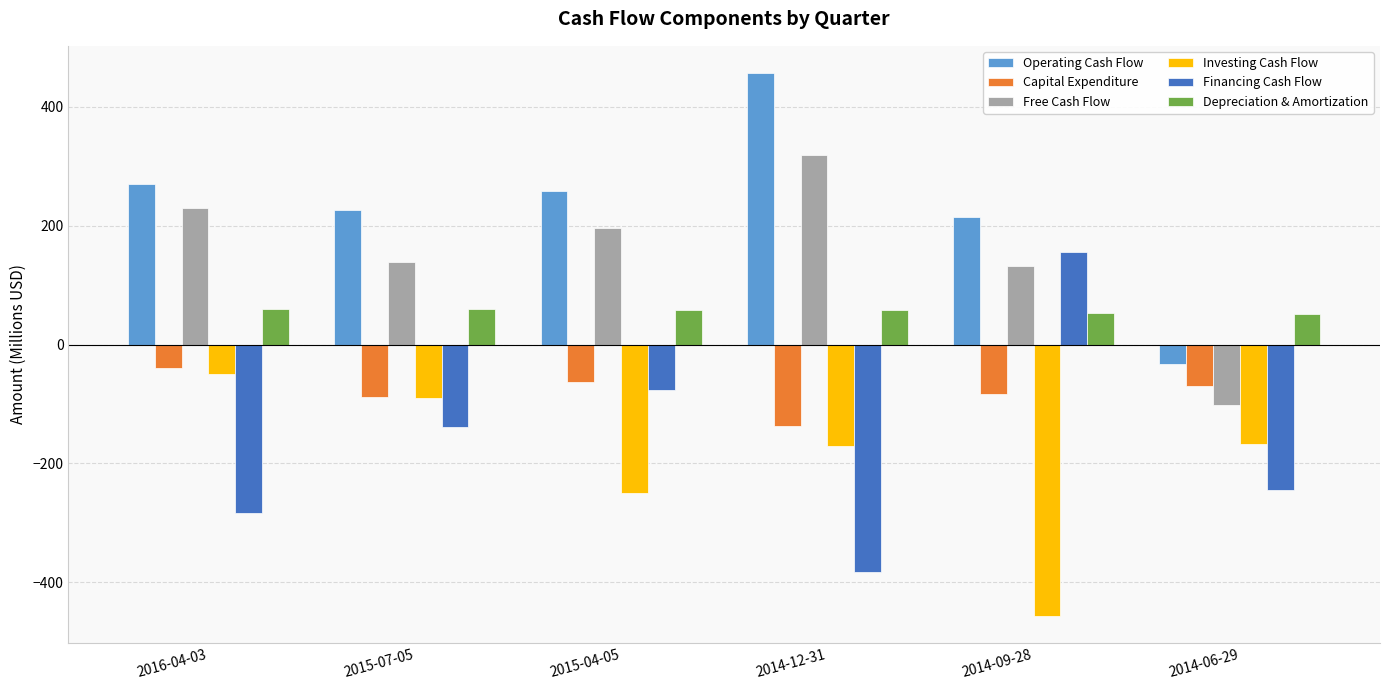

What is the value of the Investing Cash Flow bar at the 1st from the left?

-49.2